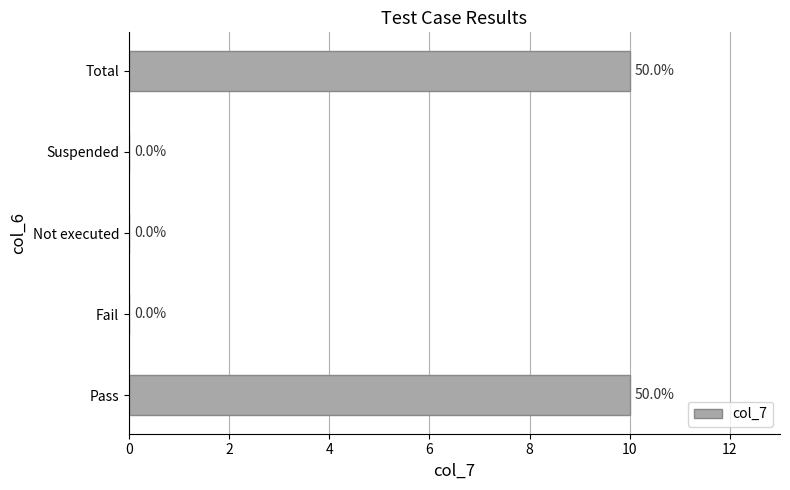

What is the sum of all values?

20